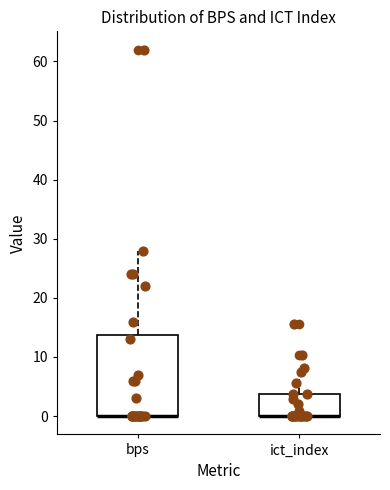

Comparing the boxes themselves (not the whiskers), which one is the tallest?

bps